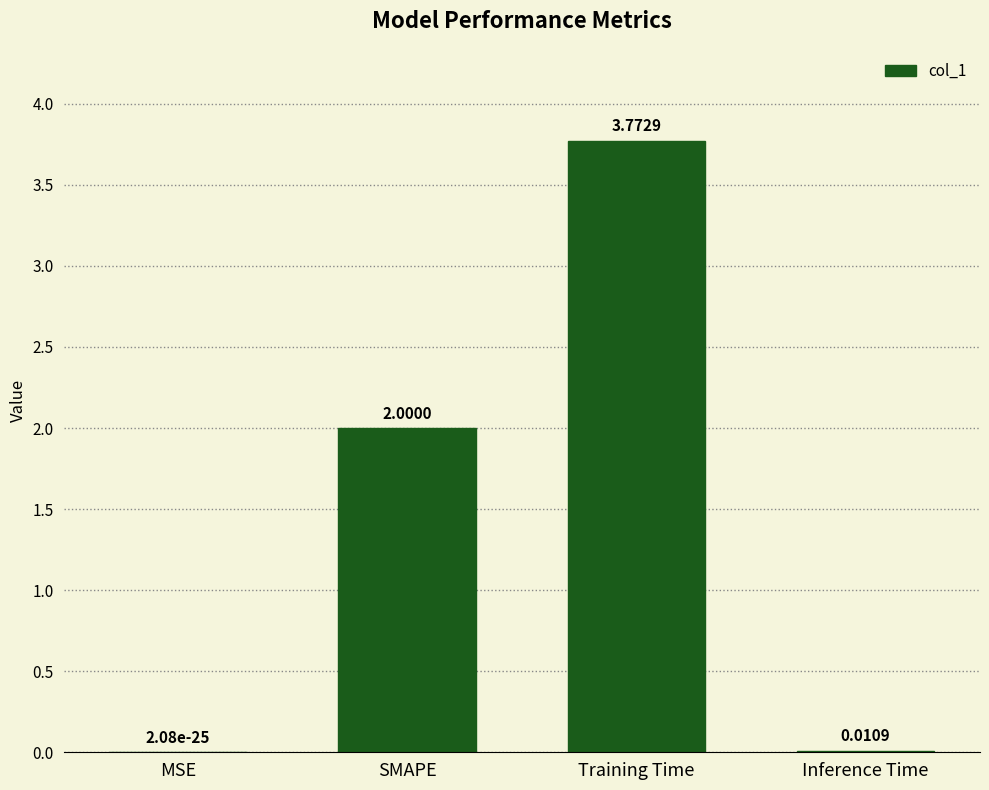

What is the sum of the values at Training Time and SMAPE?

5.8